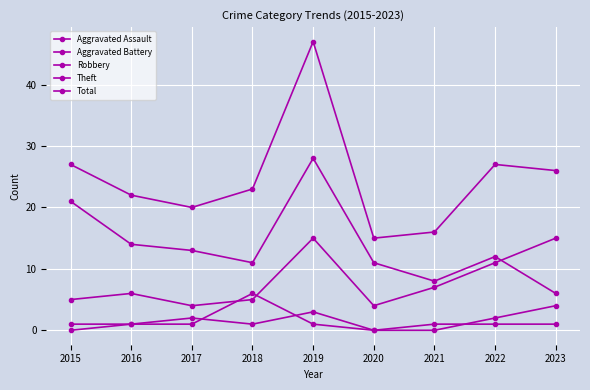

List the labels in order of Theft value, smallest first.

2023, 2021, 2018, 2020, 2022, 2017, 2016, 2015, 2019